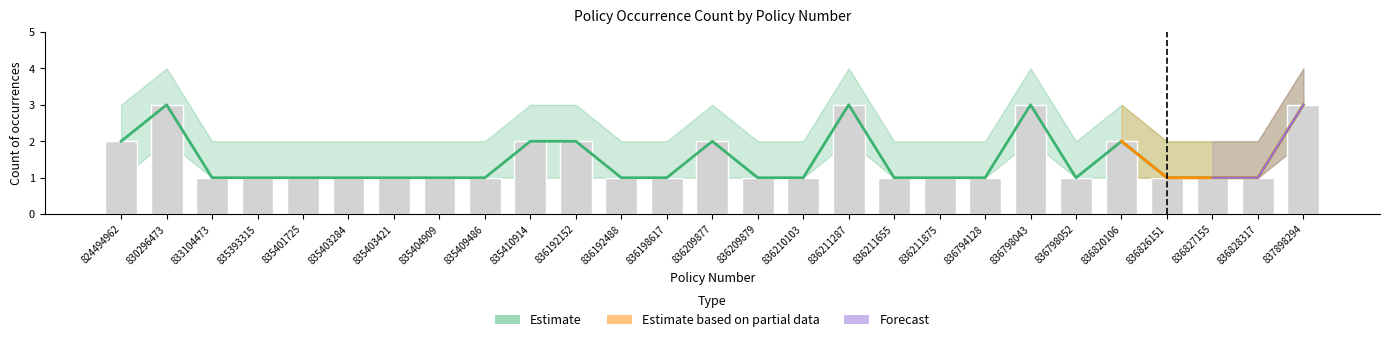

Reading right to left, list all the values displayed in this chart.

3	1	1	1	2	1	3	1	1	1	3	1	1	2	1	1	2	2	1	1	1	1	1	1	1	3	2